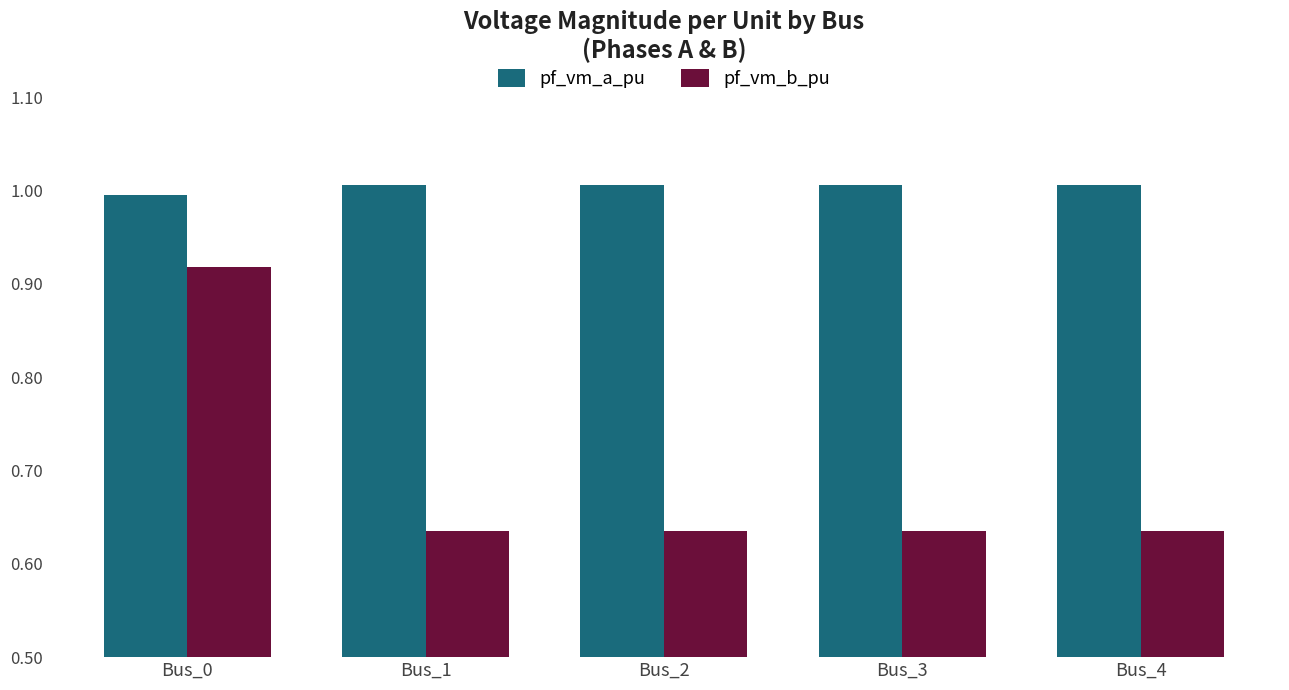

The pf_vm_a_pu series shows 1.0 at Bus_2. True or false?

True